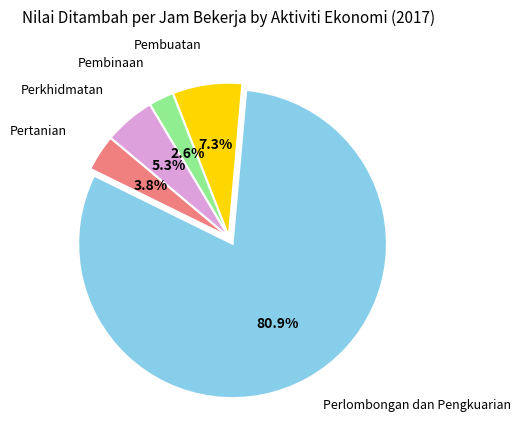

Is there a majority slice in this chart?

Yes